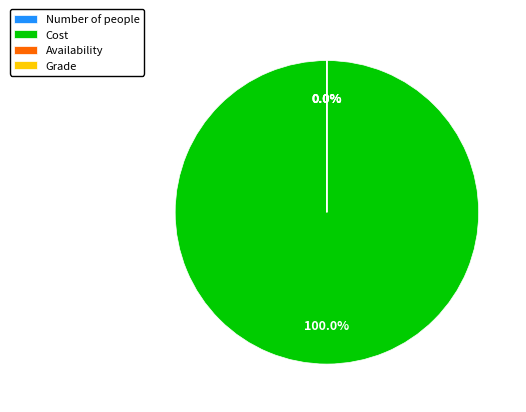

Is there any slice that represents more than half of the pie?

Yes